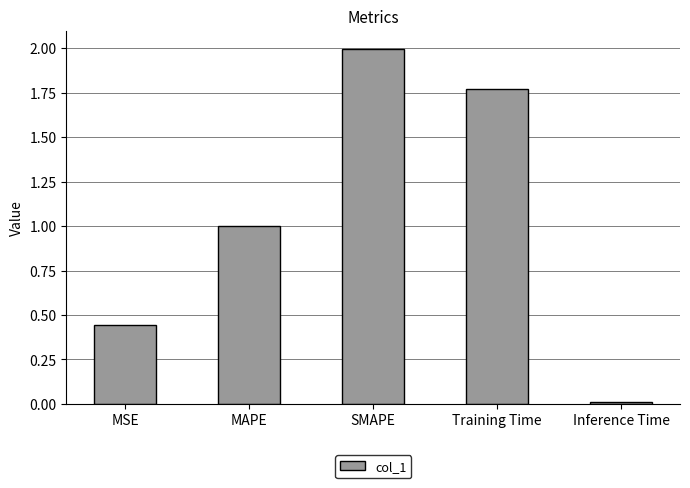

What is the greatest value displayed?

2.0